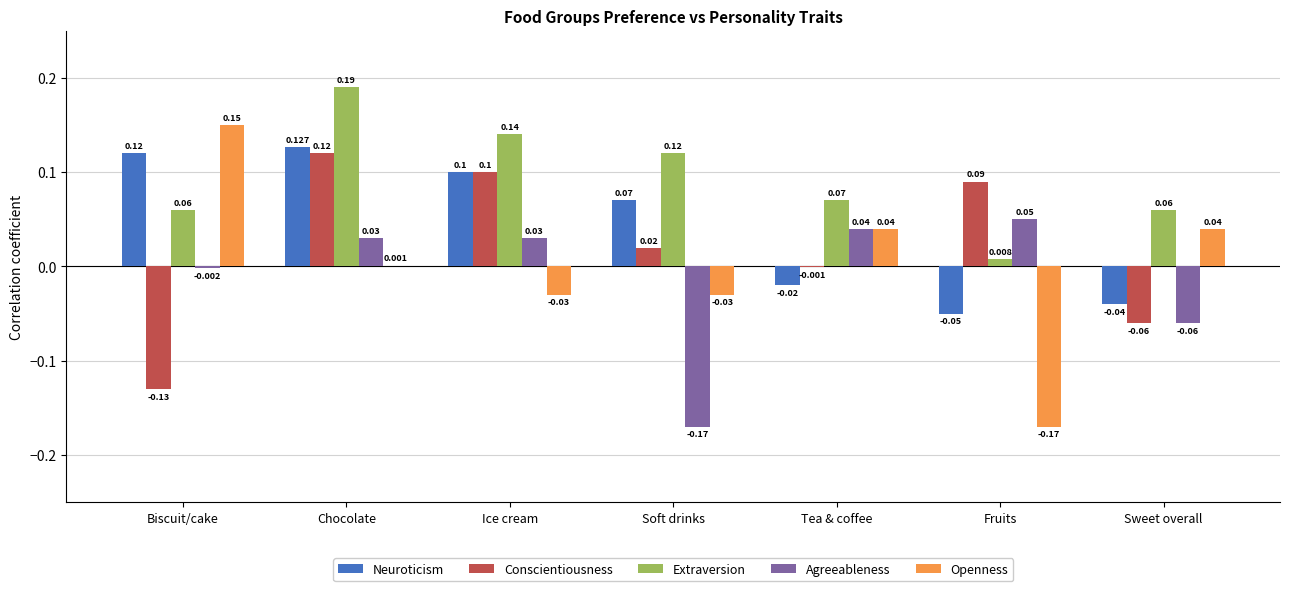

Which series changed the most between Biscuit/cake and Ice cream?

Conscientiousness